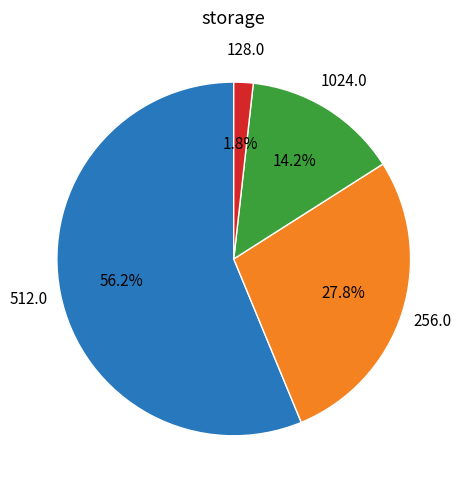

Does any single category account for the majority?

Yes